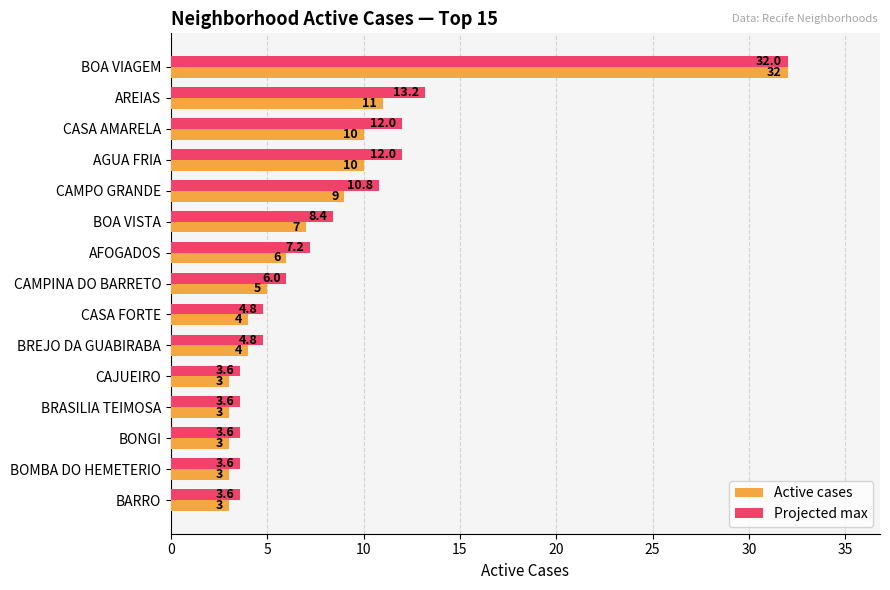

Count the number of categories in the chart.

15